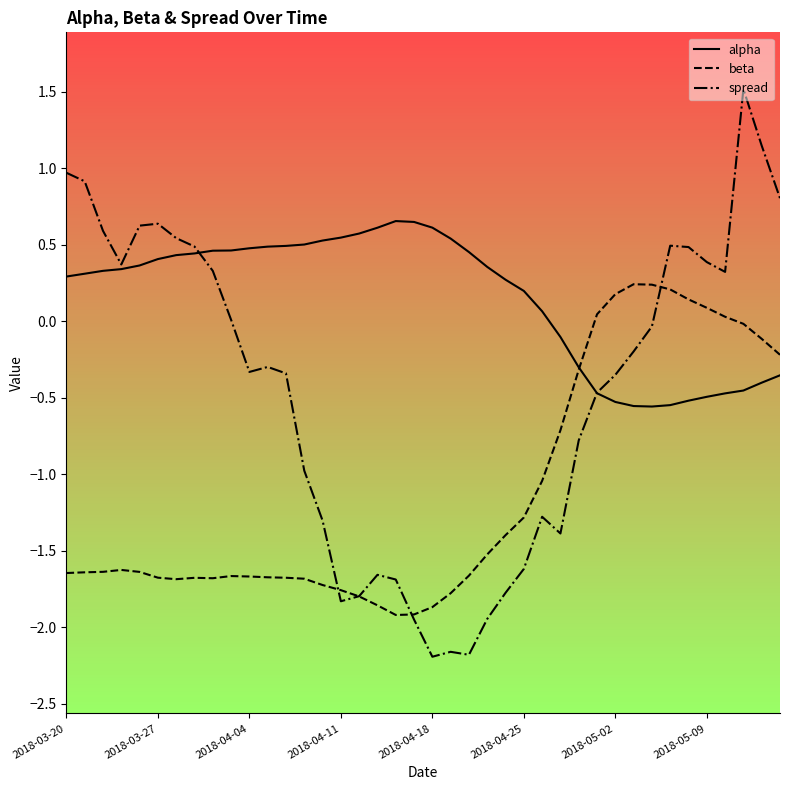

List the series in order of their overall mean, lowest first.

beta, spread, alpha